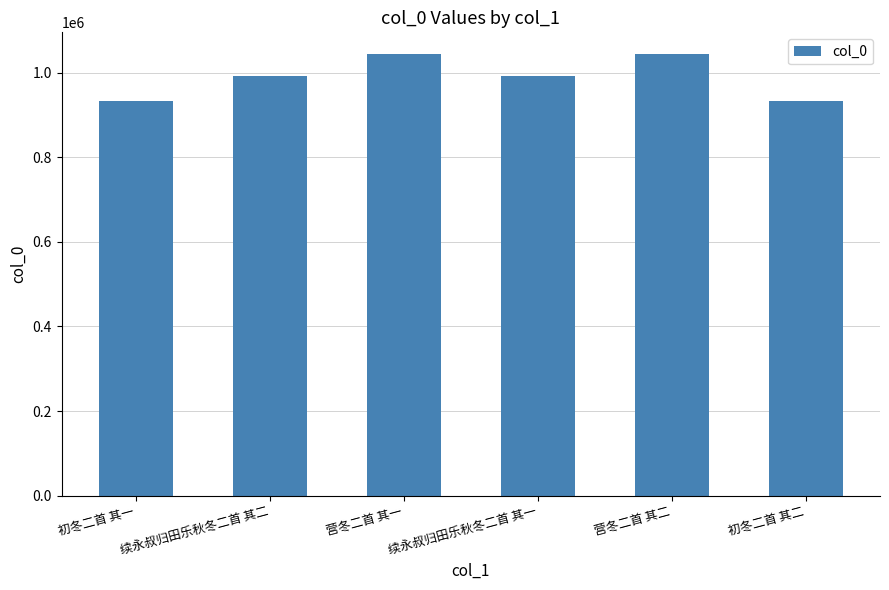

What is the label of the 3rd bar from the left?

营冬二首 其一